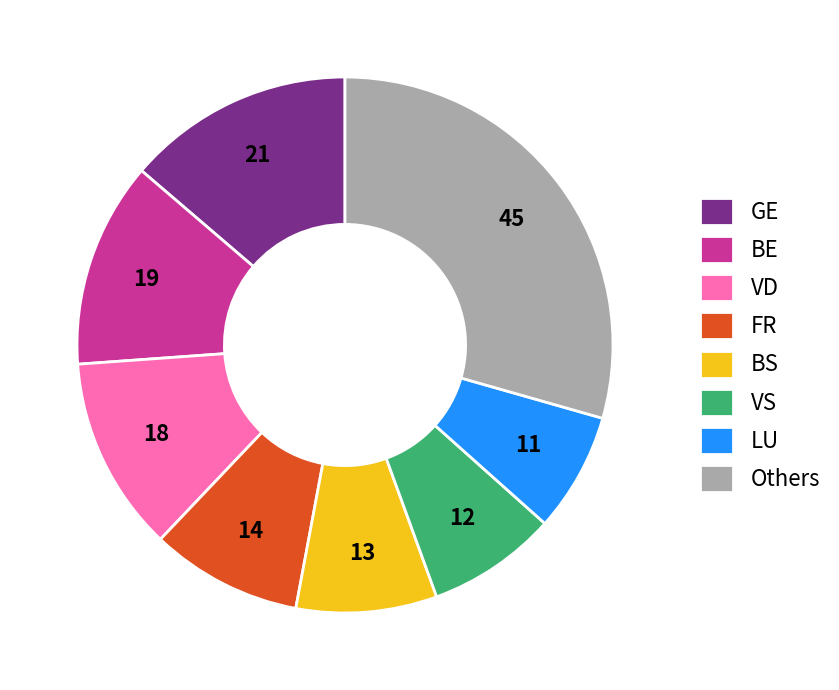

Count the number of slices in the pie.

8